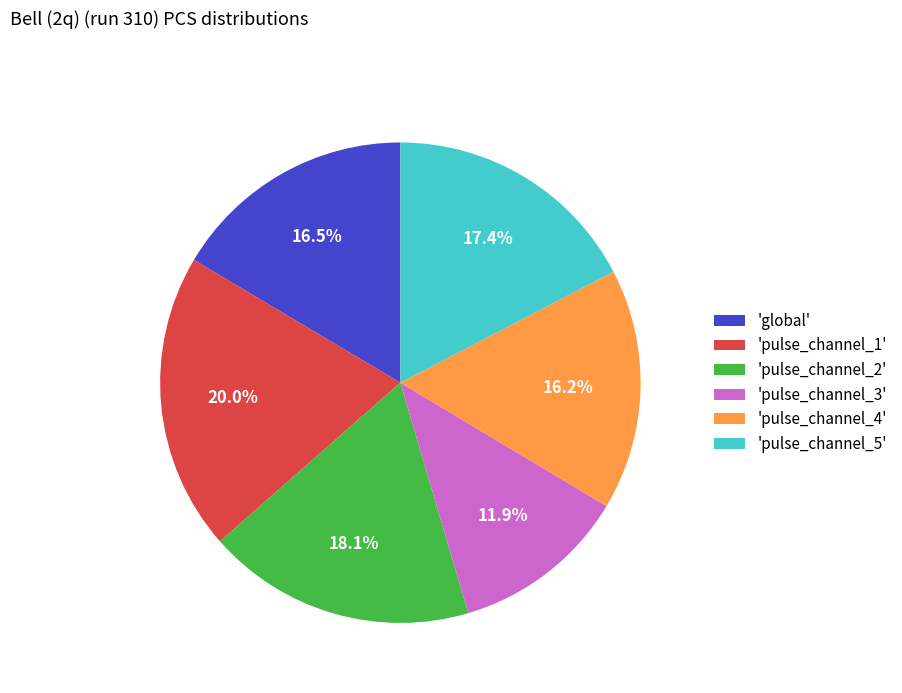

Which has a higher value, 'pulse_channel_2' or 'pulse_channel_5'?

'pulse_channel_2'